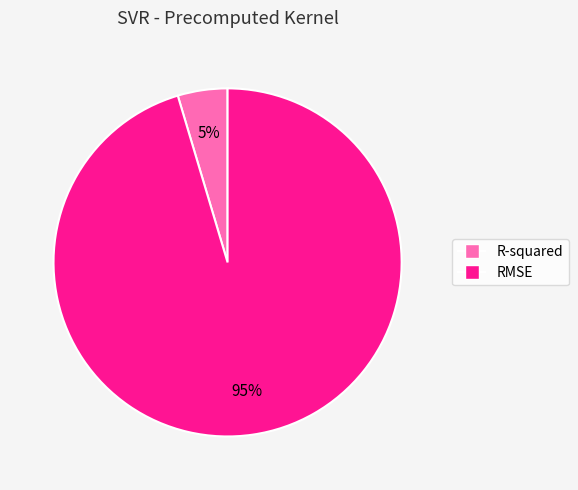

Does any single category account for the majority?

Yes